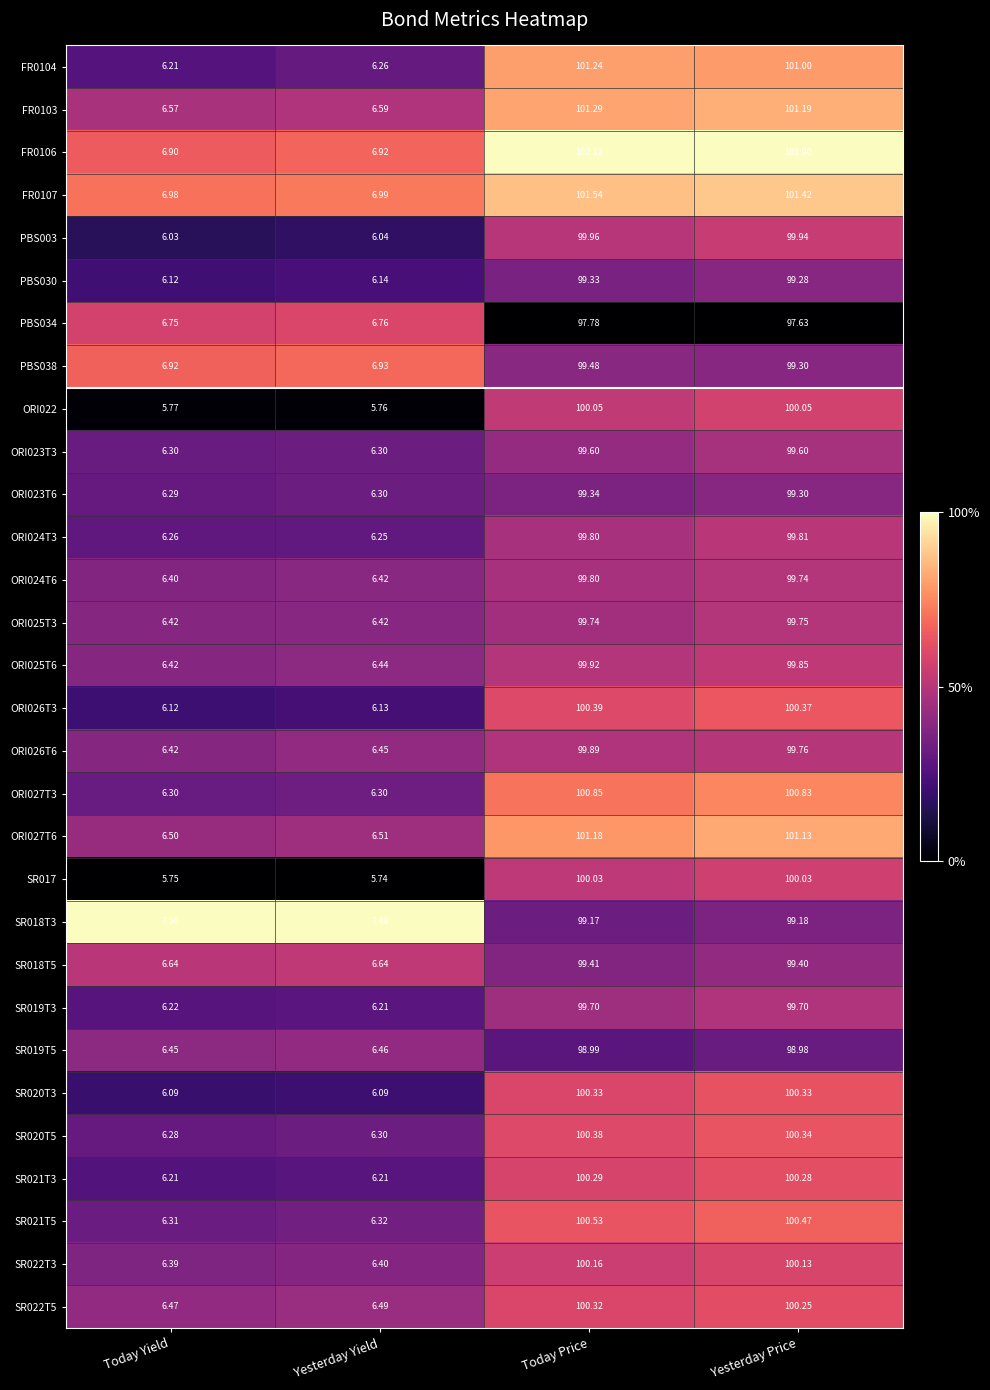

Rank the categories by ORI024T3 value from highest to lowest.

Yesterday Price, Today Price, Today Yield, Yesterday Yield